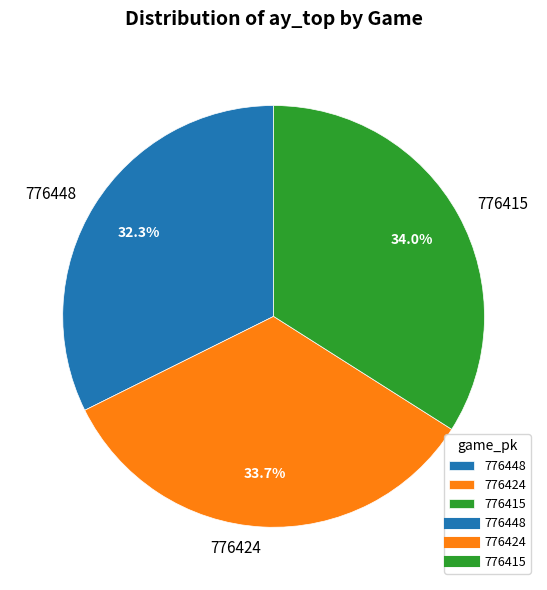

To the nearest percent, what is the average slice percentage?

33%